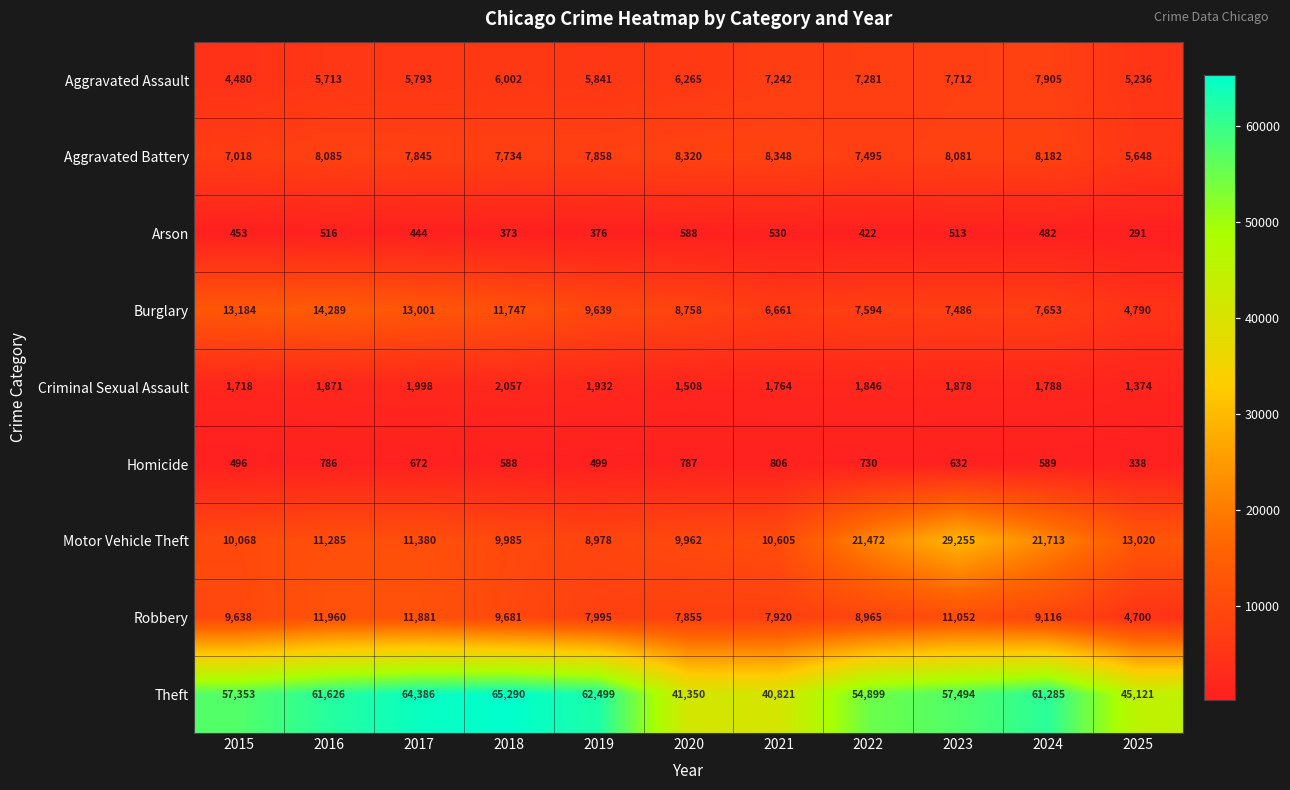

What is the spread (max minus min) of values at 2015?

56900